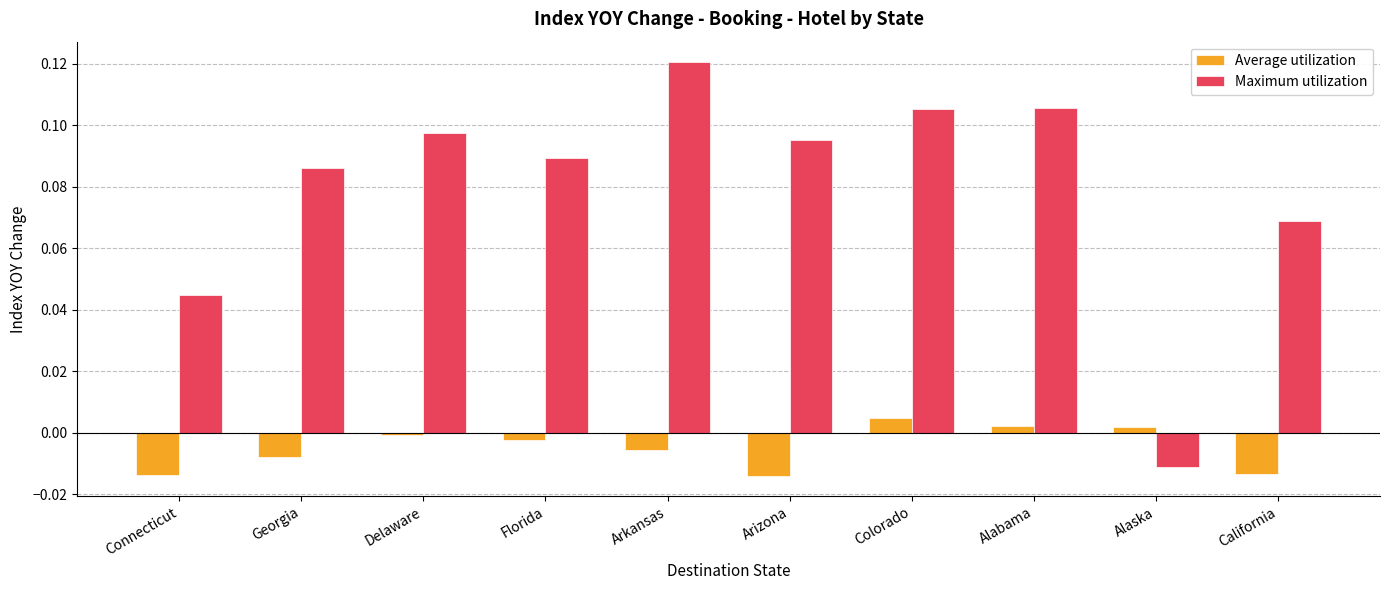

How many bars are there in each group?

2